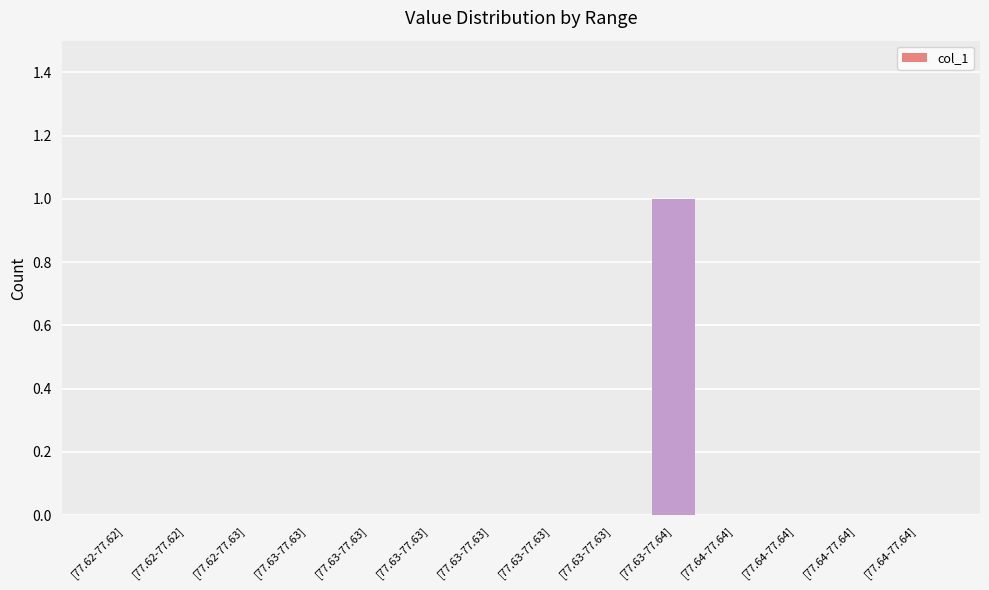

Are the bars horizontal?

No